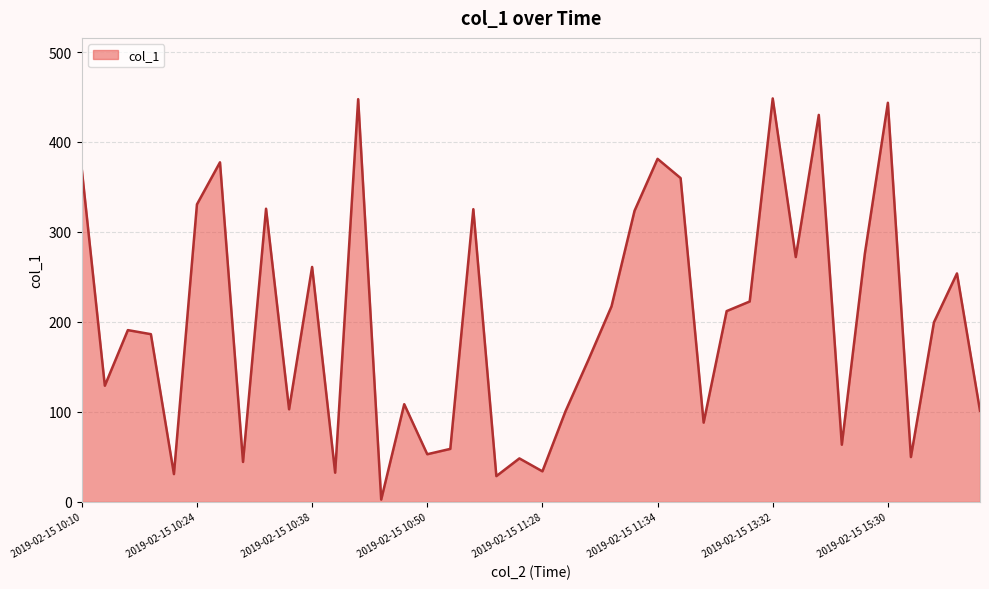

What is the difference between the maximum and minimum values?

445.8